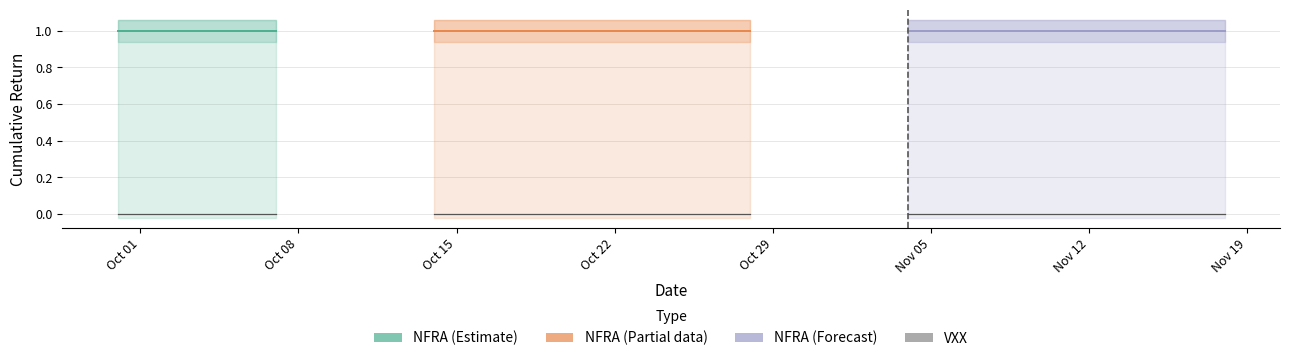

The NFRA series shows 1 at 14. True or false?

False